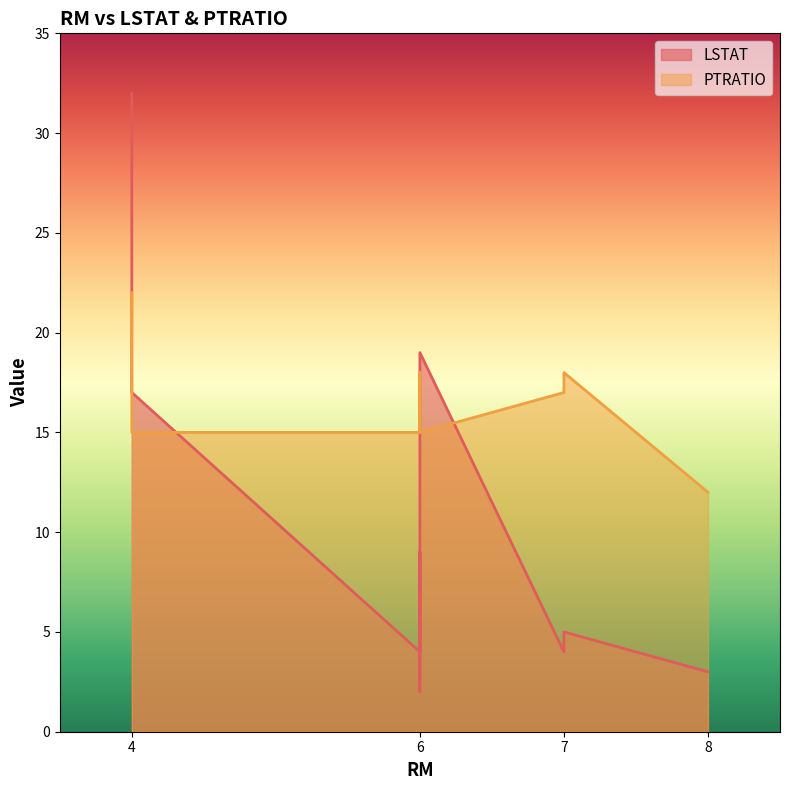

List the series in order of their overall mean, highest first.

PTRATIO, LSTAT